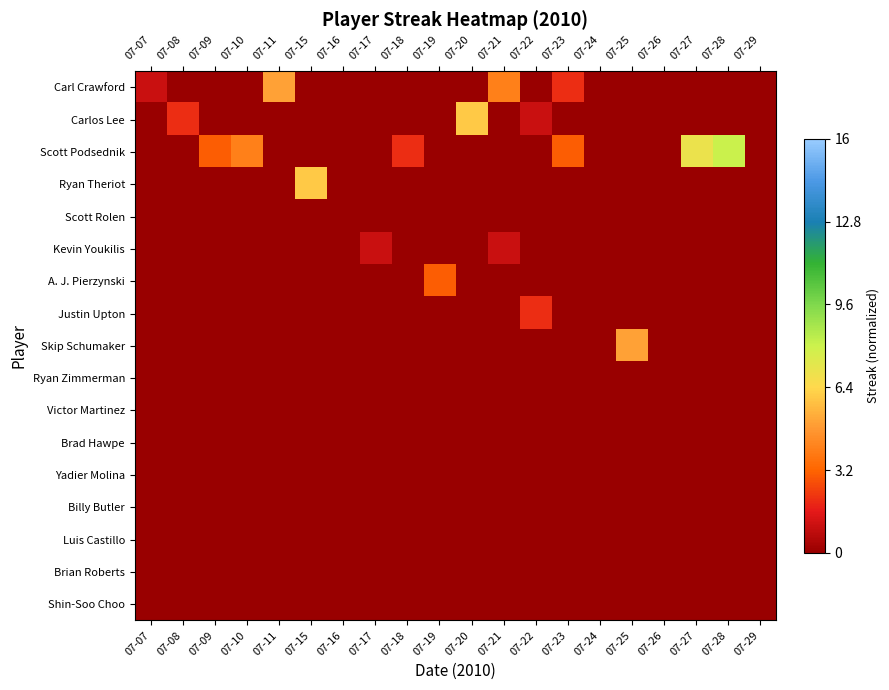

At how many categories does at least one series exceed 0?

16